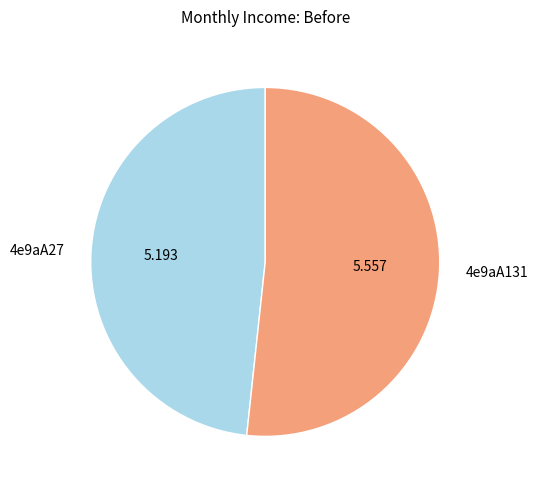

Does 4e9aA131 account for over 50% of the chart?

Yes